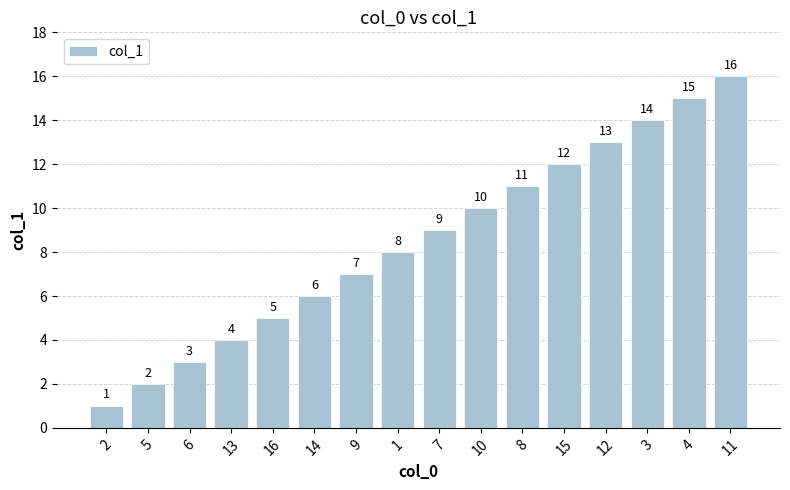

What is the change in value from 6 to 4?

+12